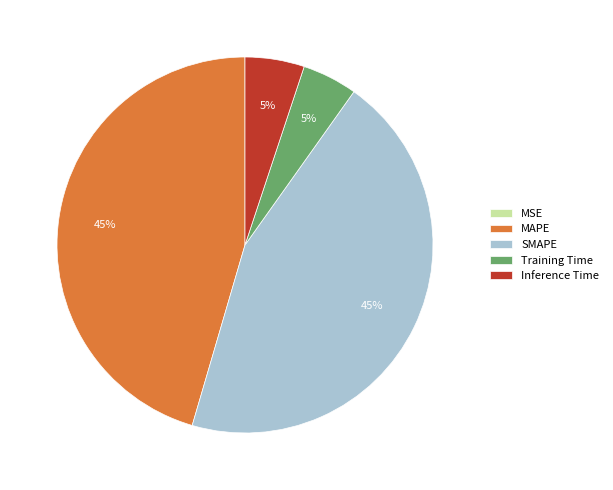

True or false: MAPE accounts for 37% of the total.

False